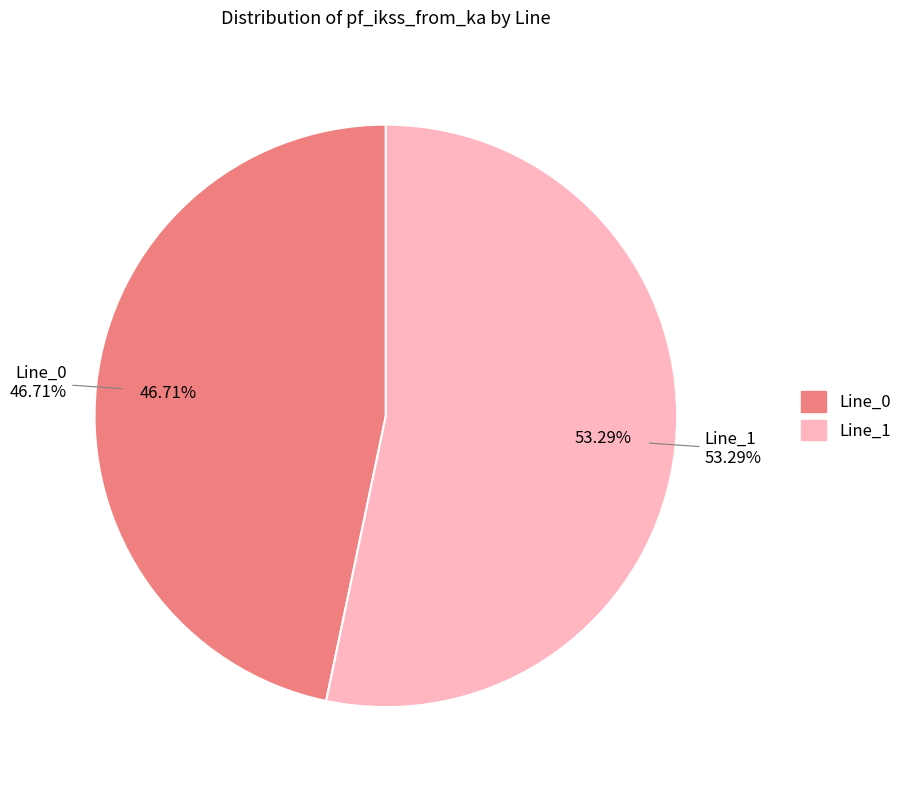

Does any single category account for the majority?

Yes